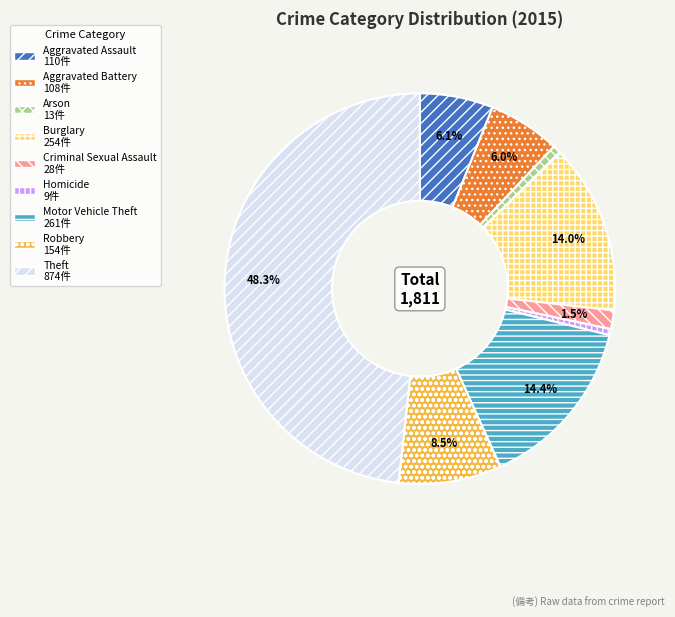

Which has a higher value, Motor Vehicle Theft or Aggravated Battery?

Motor Vehicle Theft